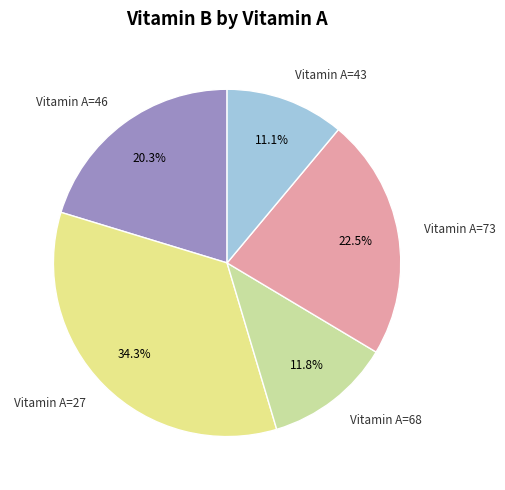

What portion of the pie excludes Vitamin A=27?

65.7%